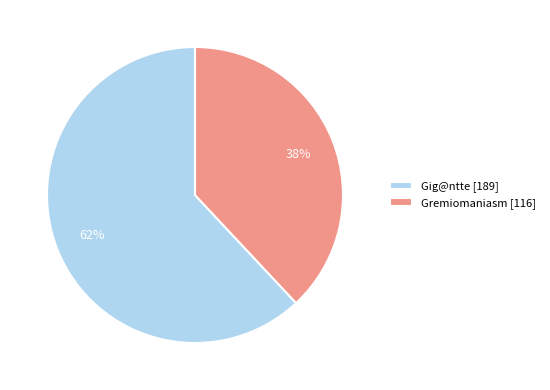

To the nearest percent, what is the combined percentage of Gremiomaniasm and Gig@ntte?

100%